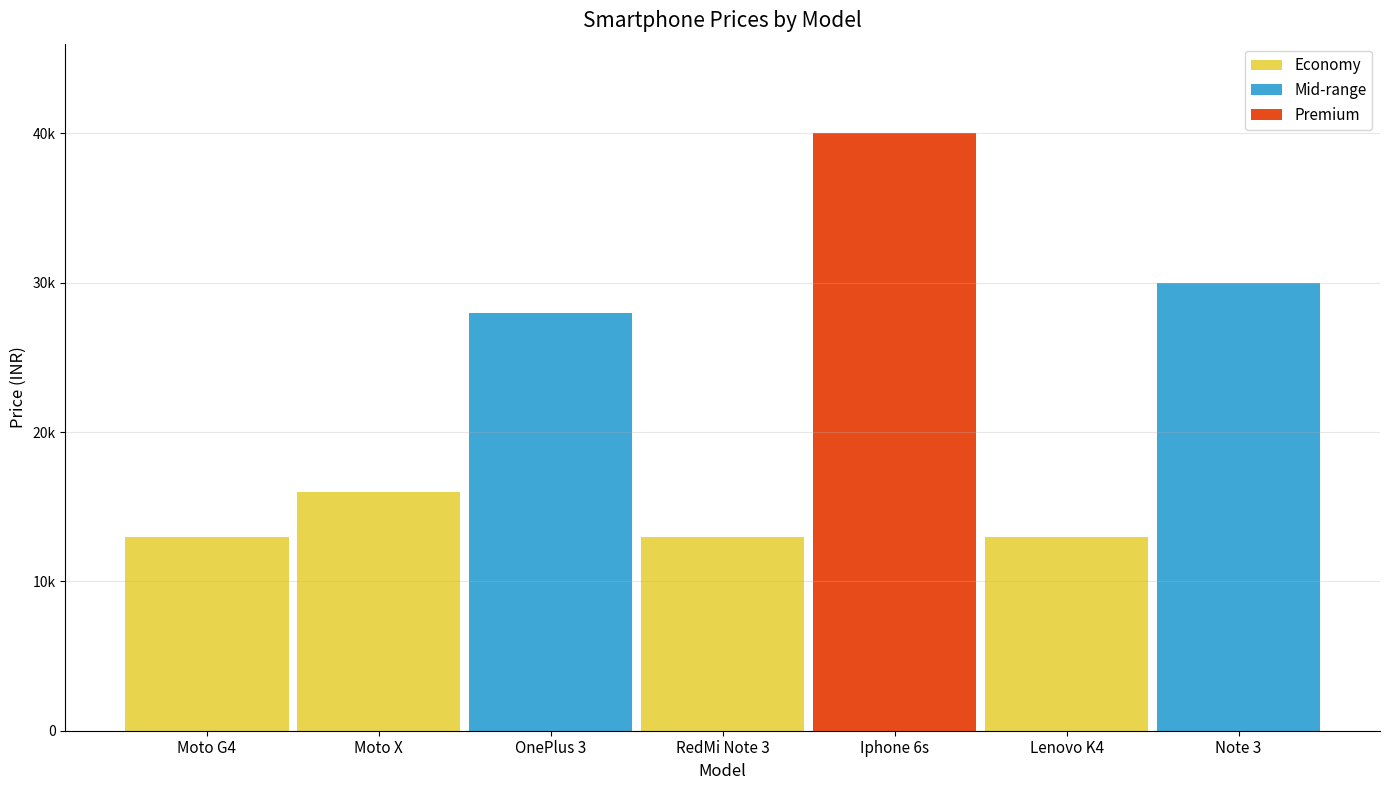

Are the bars grouped side by side (vs. stacked)?

No